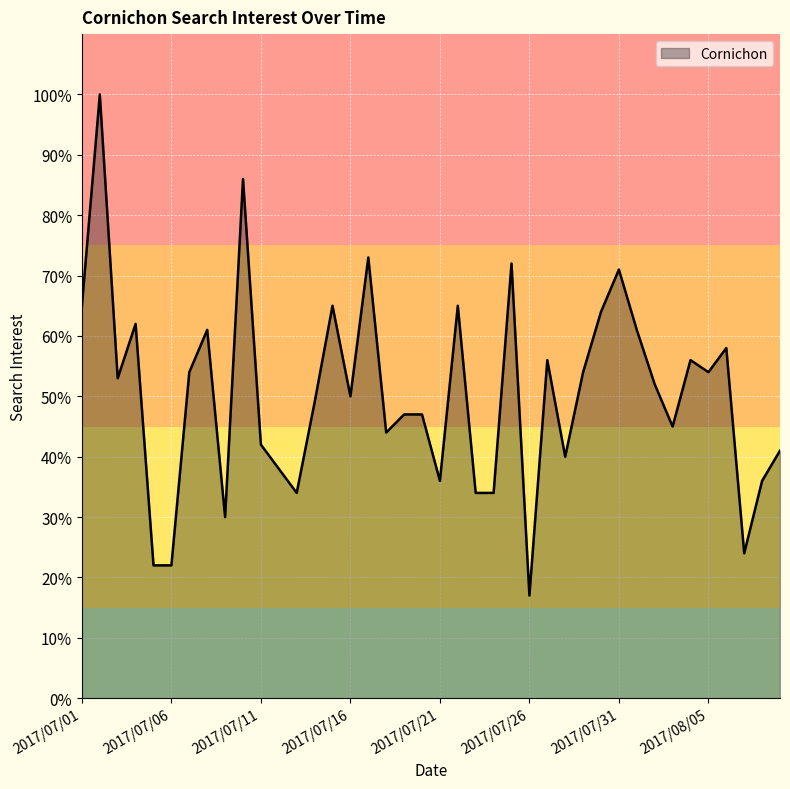

What is the smallest value displayed?

17